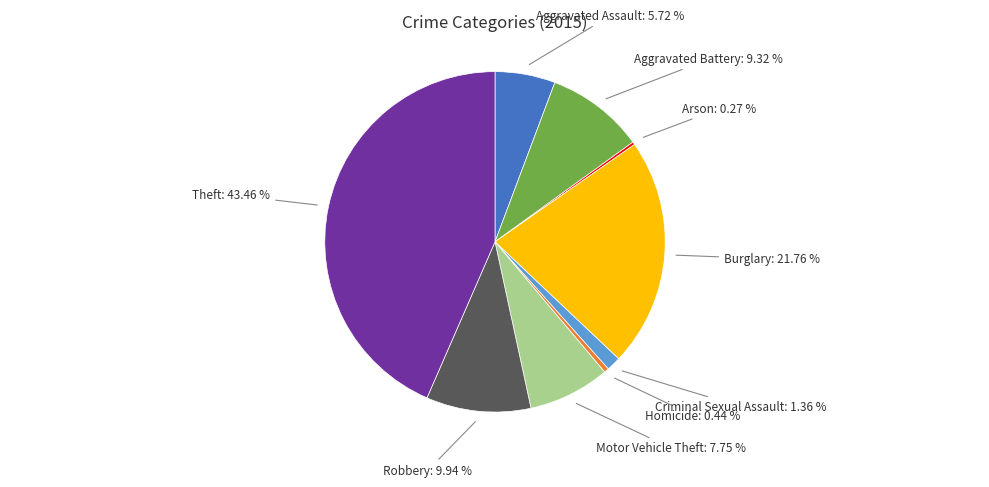

Is there a majority slice in this chart?

No